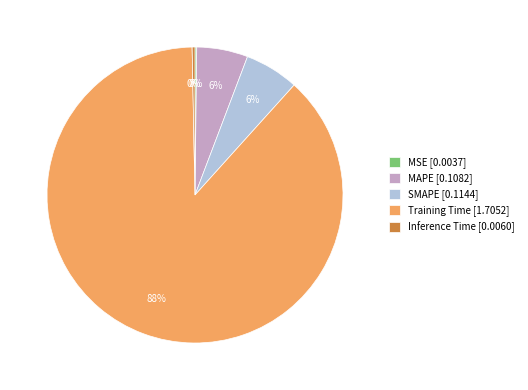

To the nearest percent, what is the difference between the largest and smallest slice percentages?

88%